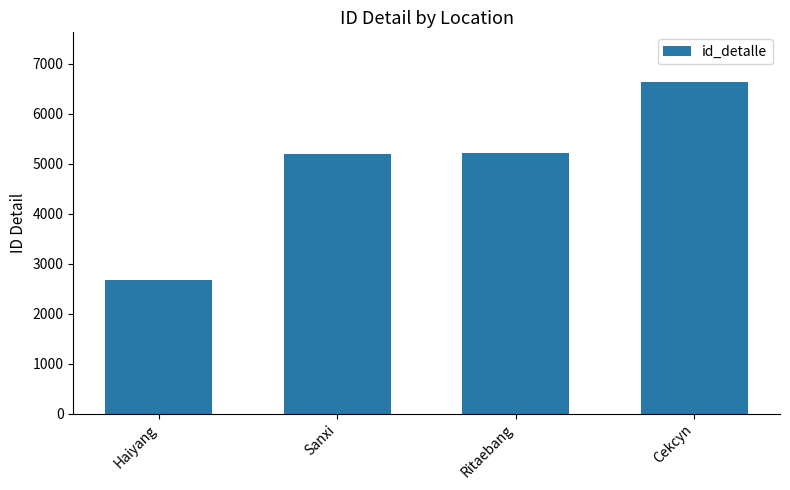

Which category has the lowest value across all series?

Haiyang